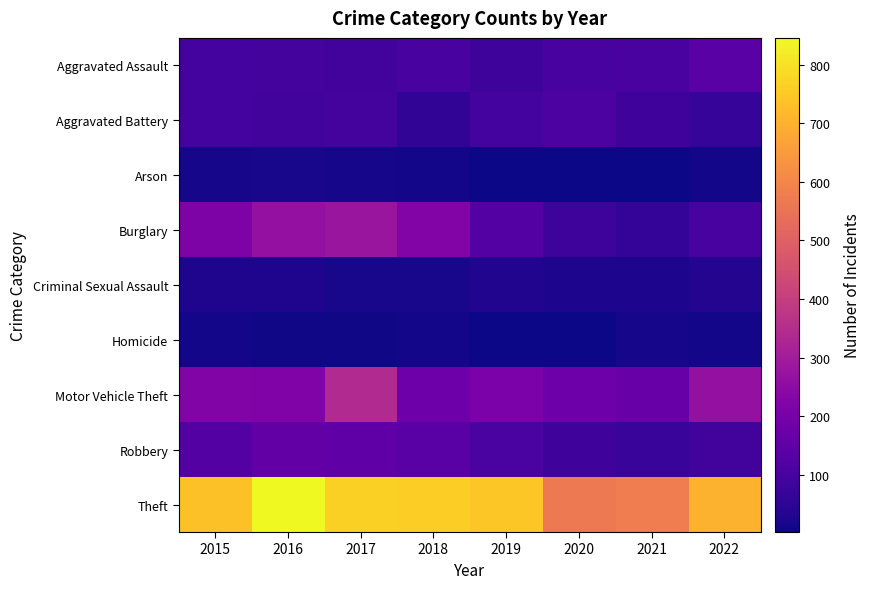

Which series changed the most between 2015 and 2022?

Burglary